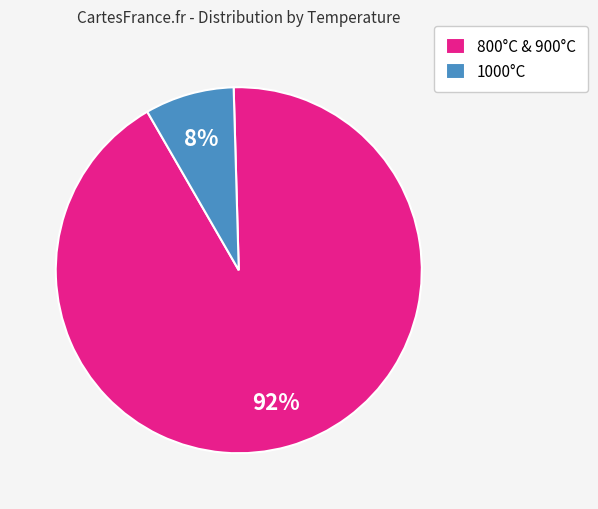

The 1000°C slice represents 8% of the pie. True or false?

True